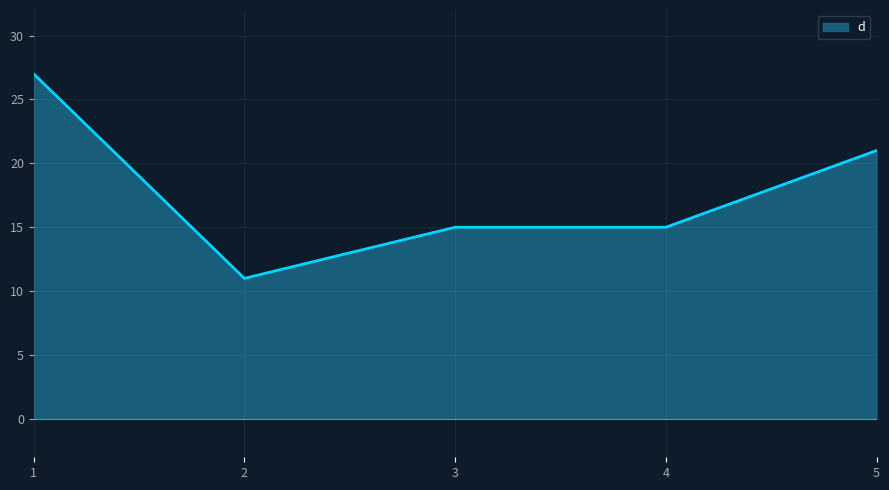

What is the ratio of the value at 5 to the value at 2?

1.9